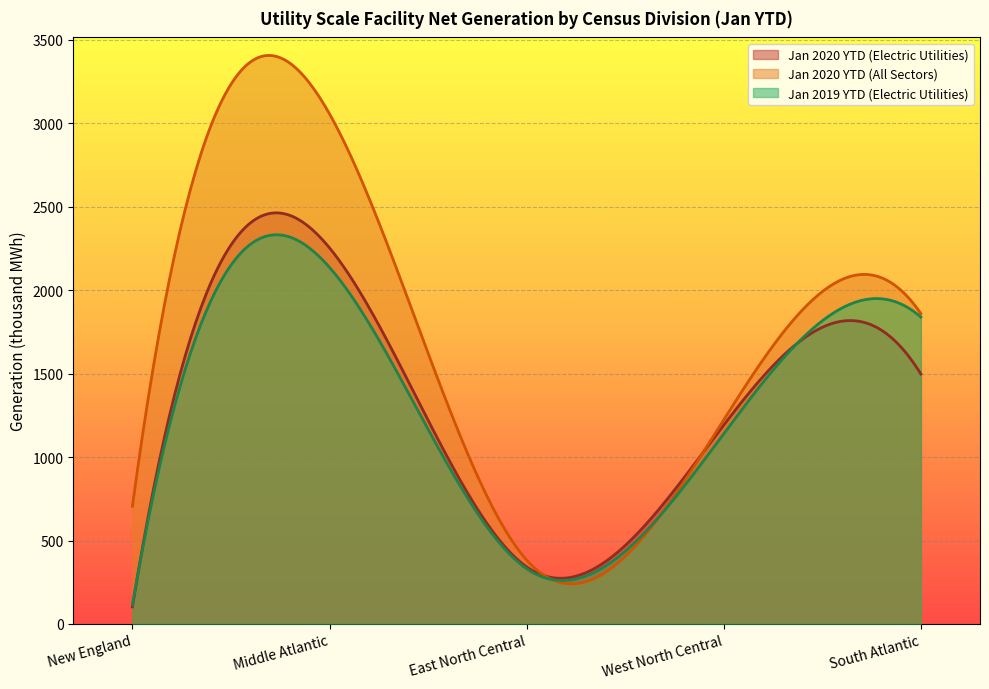

Which series has the largest range (max minus min)?

Jan 2020 YTD (All Sectors)